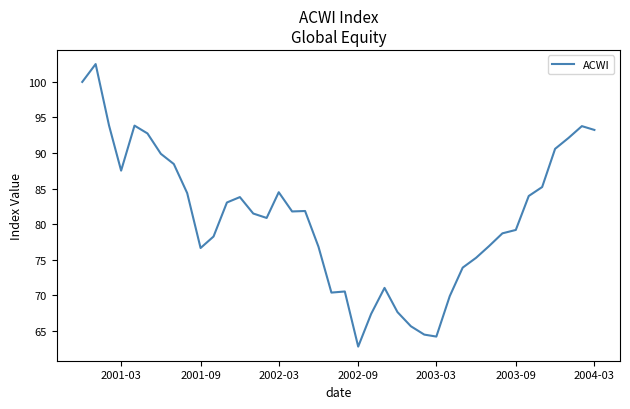

Does the chart have visible grid lines?

No